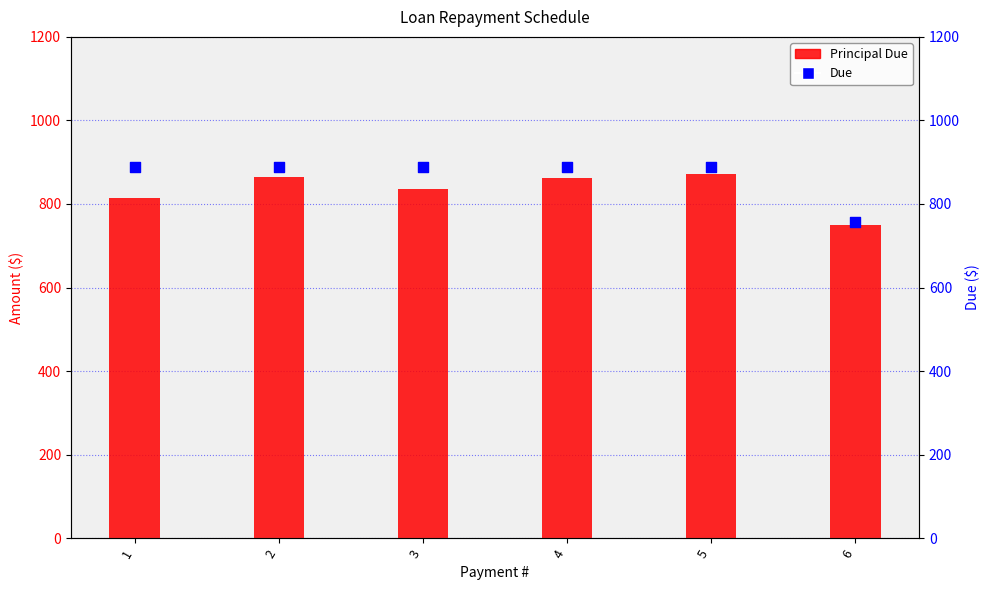

Which series has the widest spread of Y values?

Due